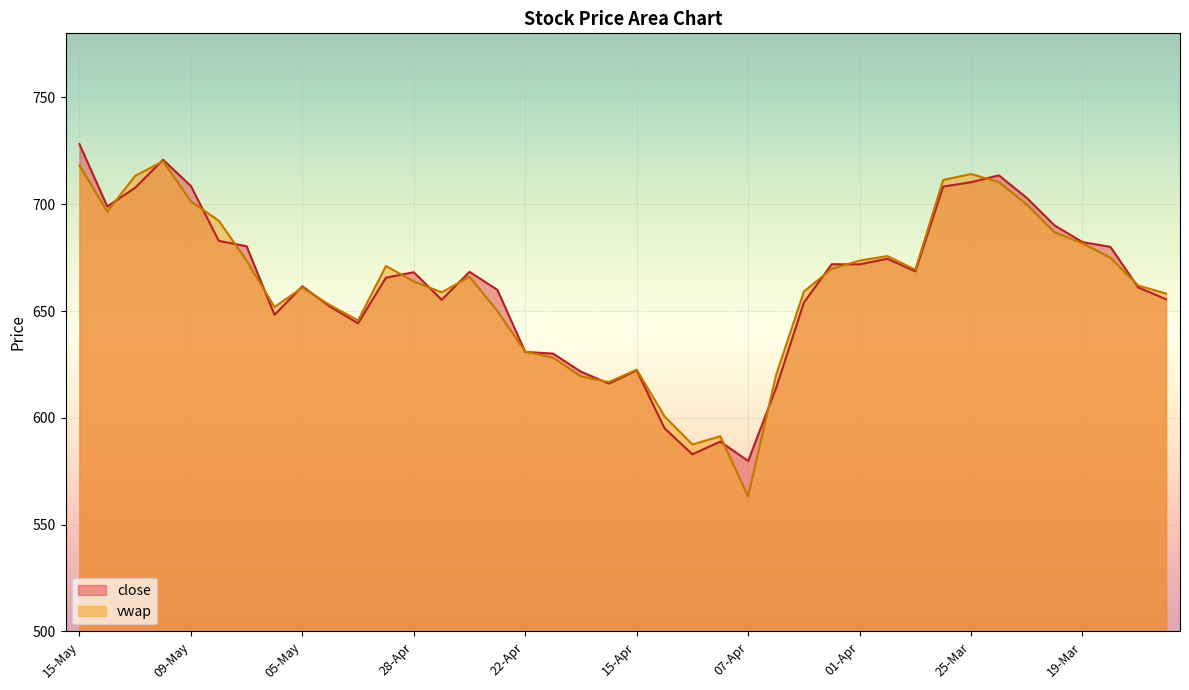

What is the highest value of the vwap series?

720.1